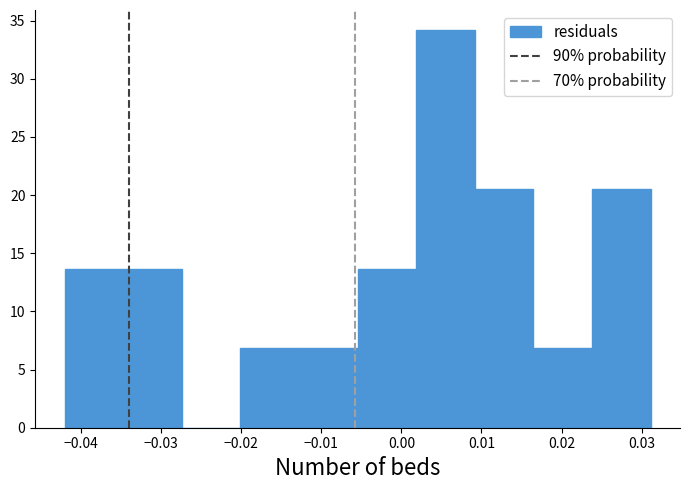

Which range on the x-axis has the tallest bar?

0.002 to 0.009